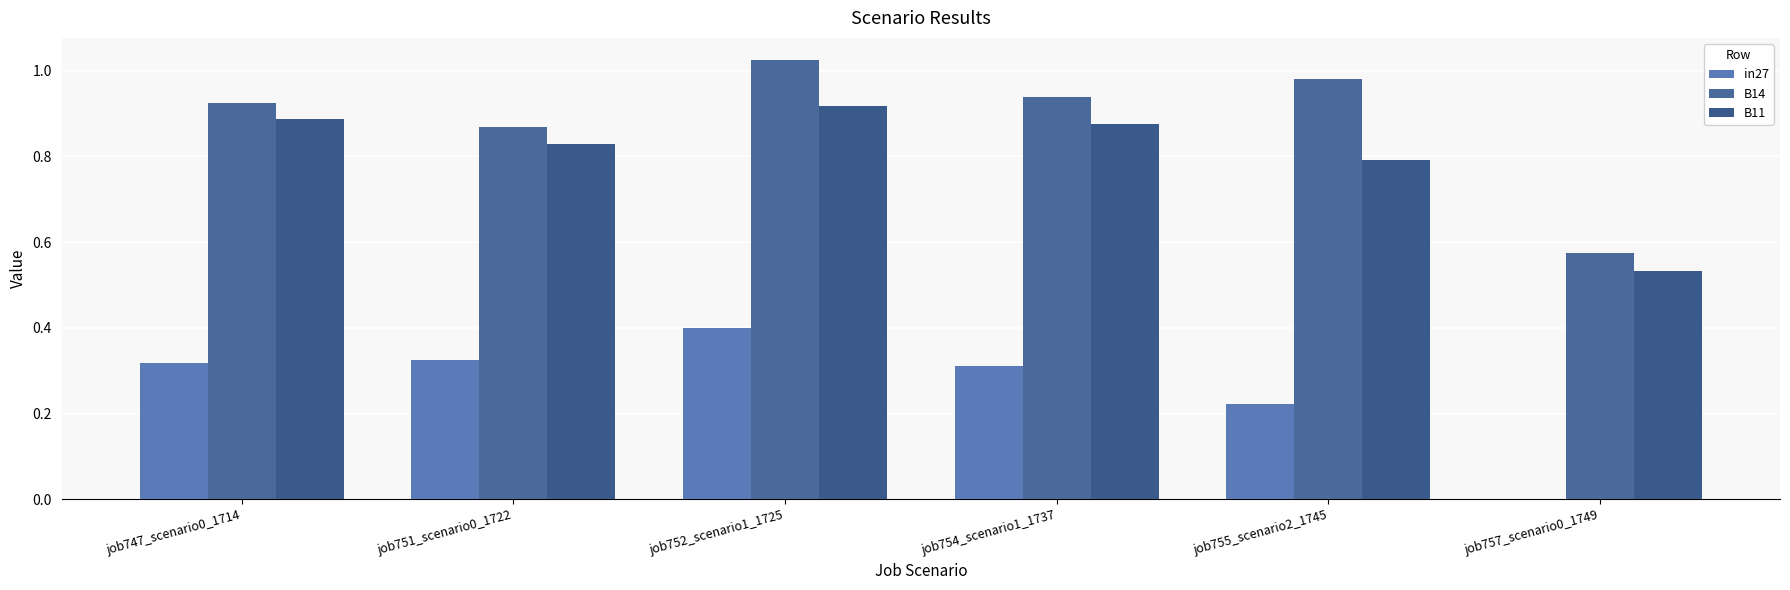

Is the value of B11 at job752_scenario1_1725 greater than the value of in27 at job757_scenario0_1749?

Yes